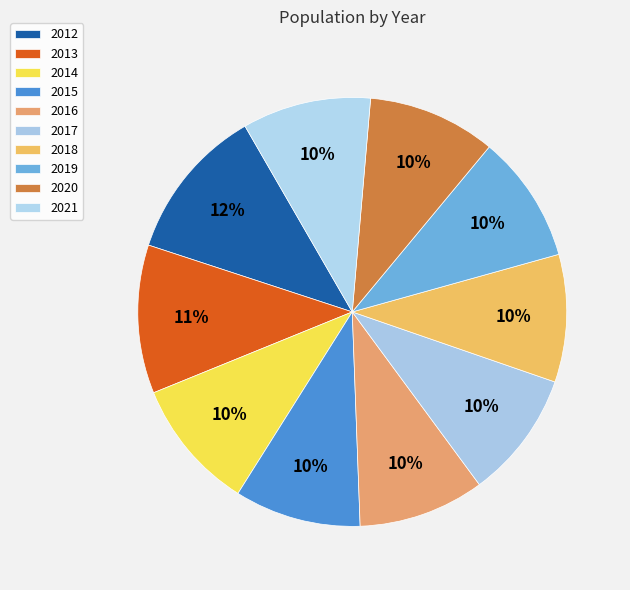

How many slices are in this pie chart?

10